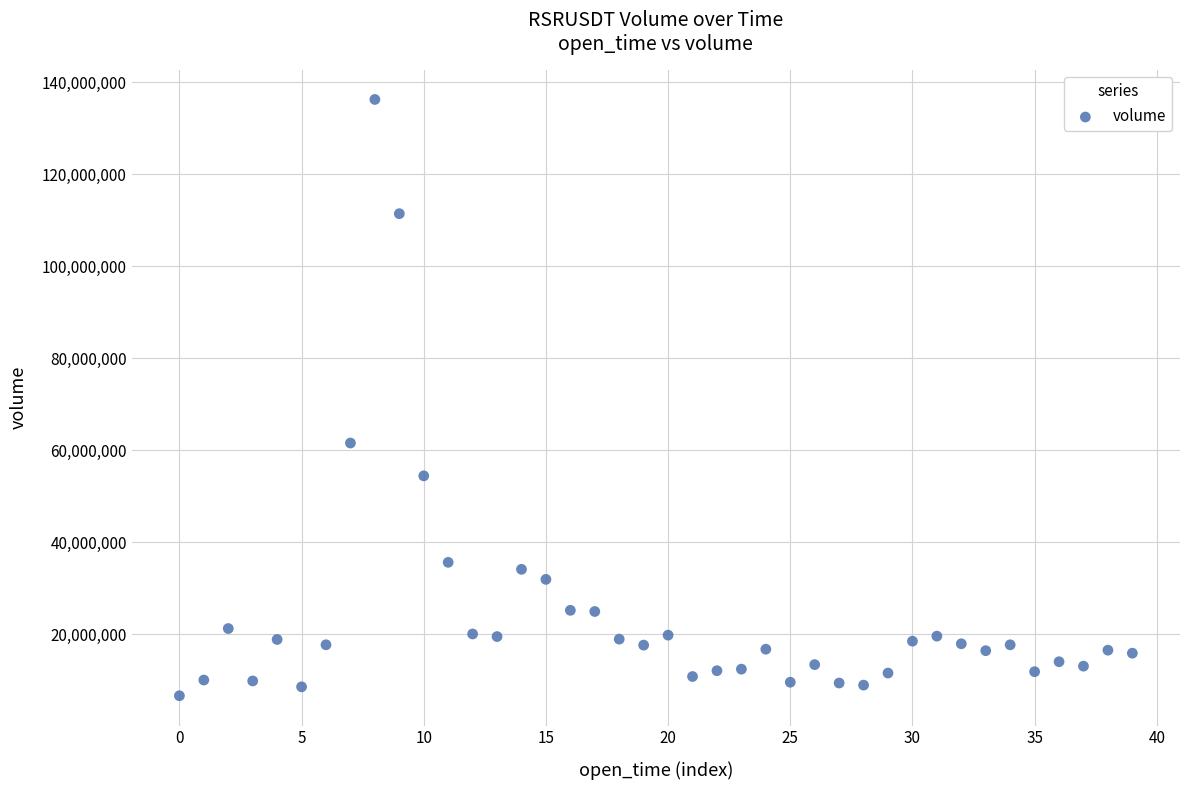

What Y value in the scatter plot is closest to 71486987?

61611880